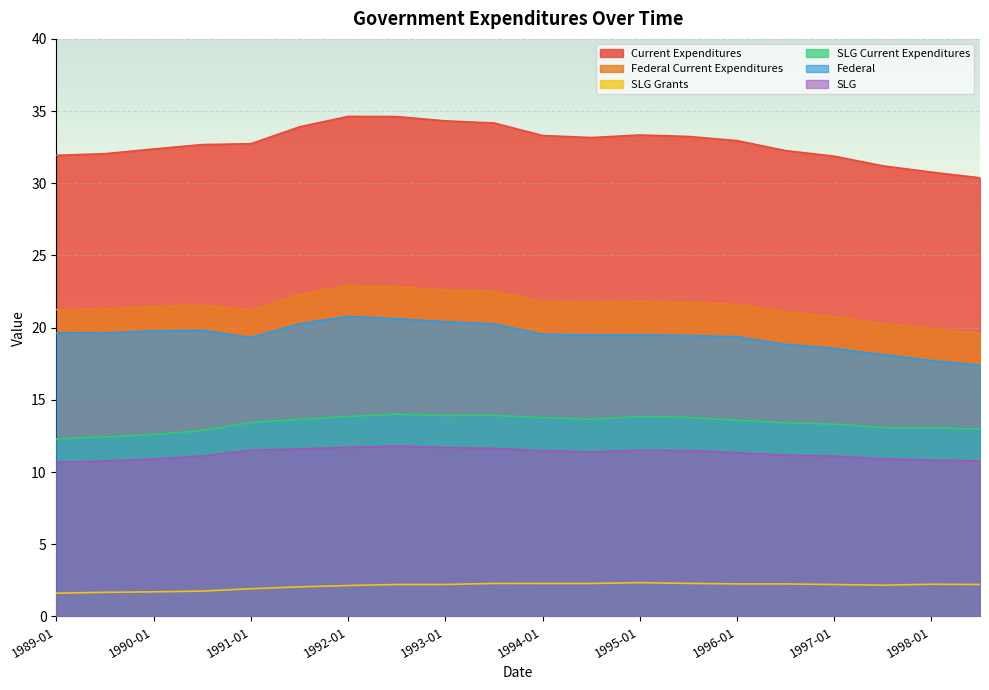

True or false: SLG Grants and SLG intersect in this chart.

False